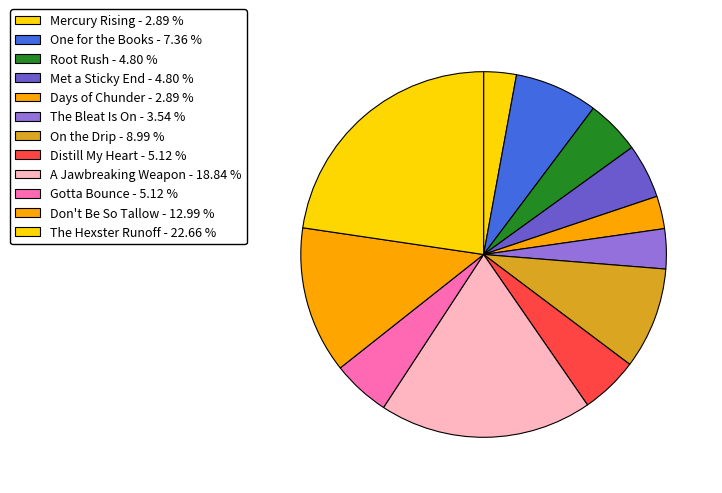

Count the number of slices in the pie.

12